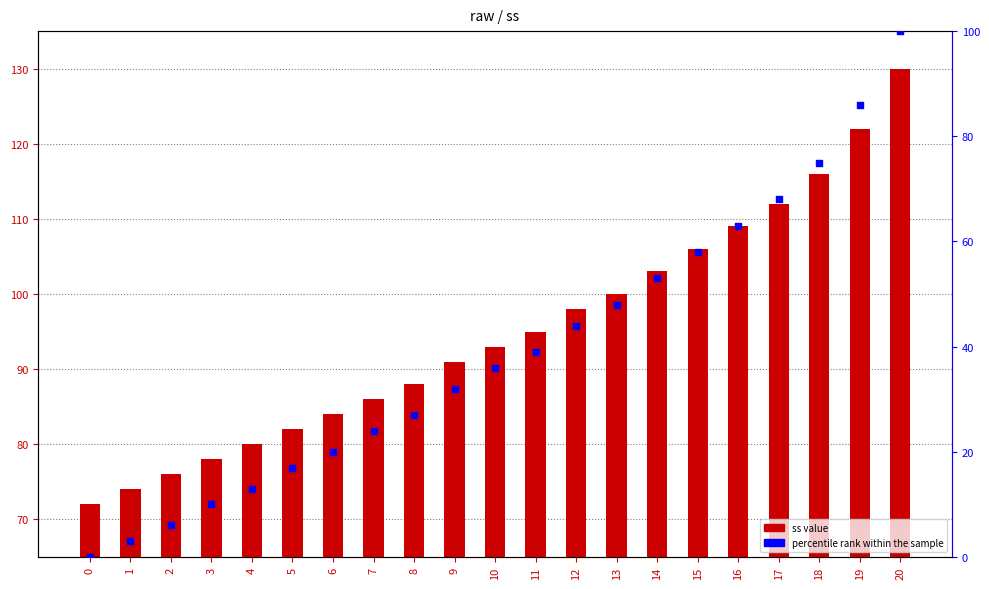

Which series contains the highest Y value?

percentile rank within the sample